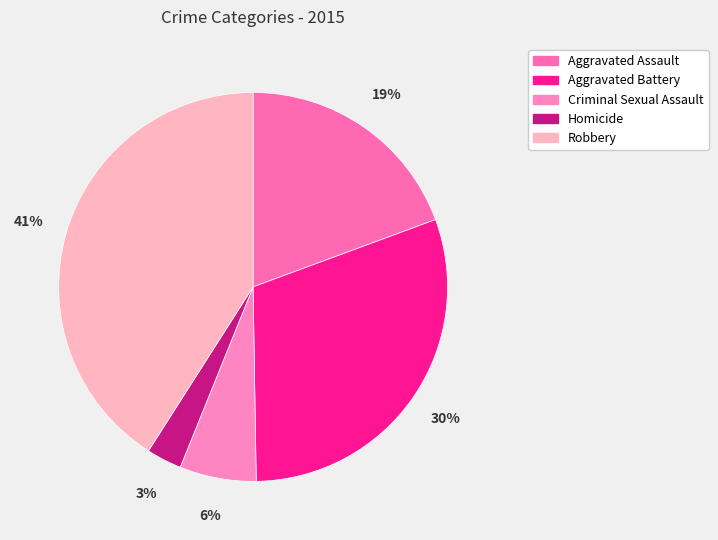

Between Aggravated Battery and Homicide, which is larger?

Aggravated Battery